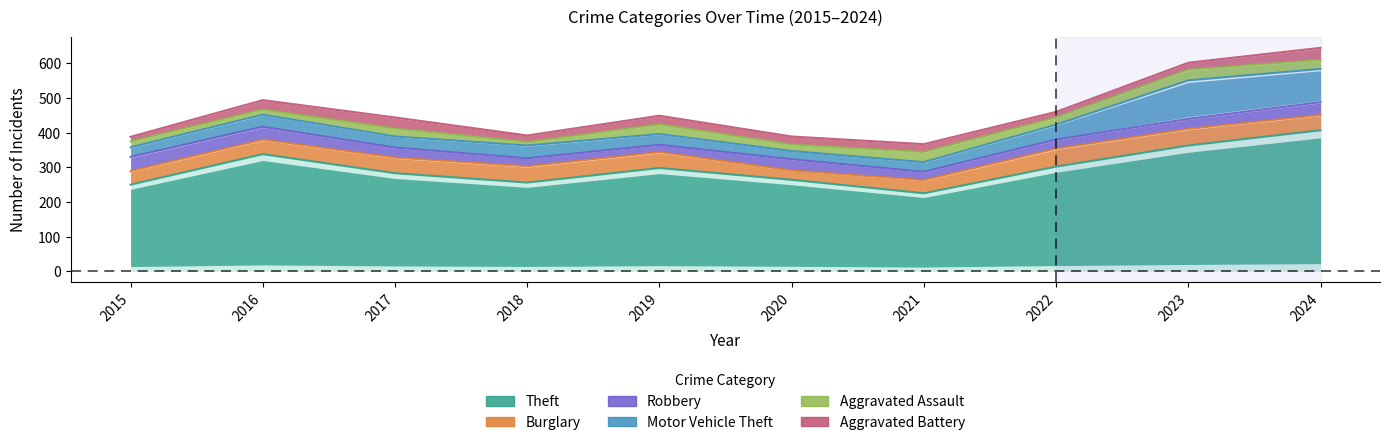

Reading left to right, transcribe all the data shown in this chart.

Theft: 250	338	283	256	298	264	225	302	363	407
Burglary: 39	42	45	47	46	27	38	52	48	44
Robbery: 41	37	29	23	21	32	24	26	29	37
Motor Vehicle Theft: 28	35	32	37	31	24	28	43	111	96
Aggravated Assault: 17	15	23	10	28	19	29	21	31	26
Aggravated Battery: 13	27	32	19	25	23	23	16	20	35